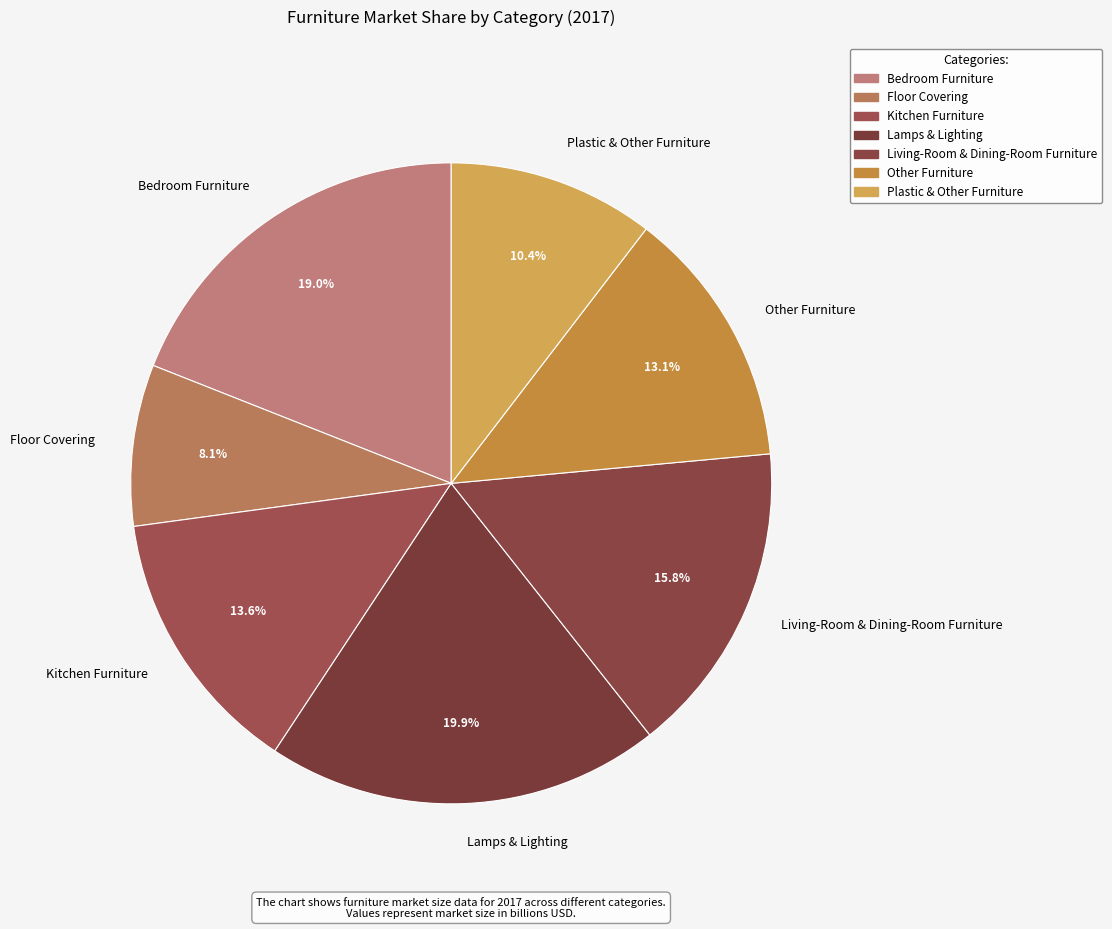

How many slices are in this pie chart?

7